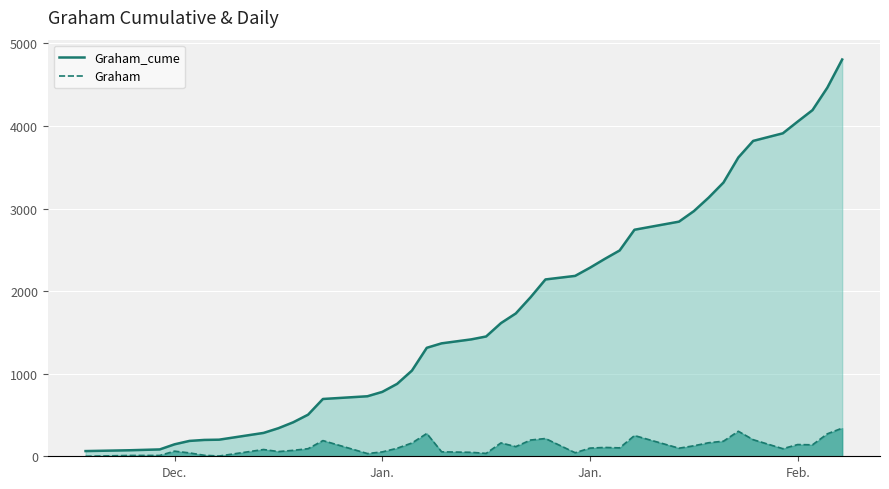

What are all the series names shown in the legend?

Graham_cume, Graham